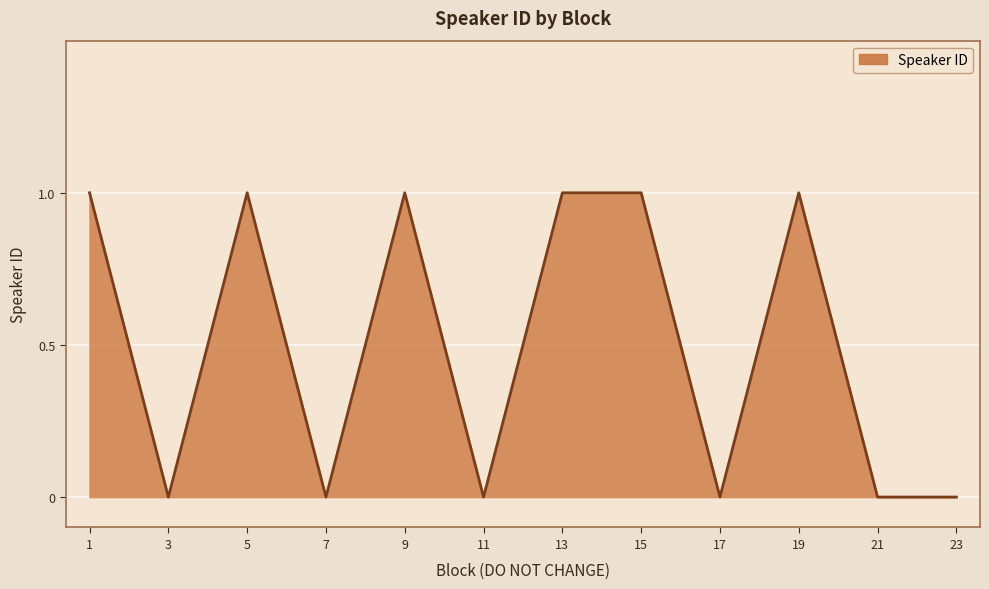

Reading right to left, what are all the values shown in this chart?

23=0	21=0	19=1	17=0	15=1	13=1	11=0	9=1	7=0	5=1	3=0	1=1